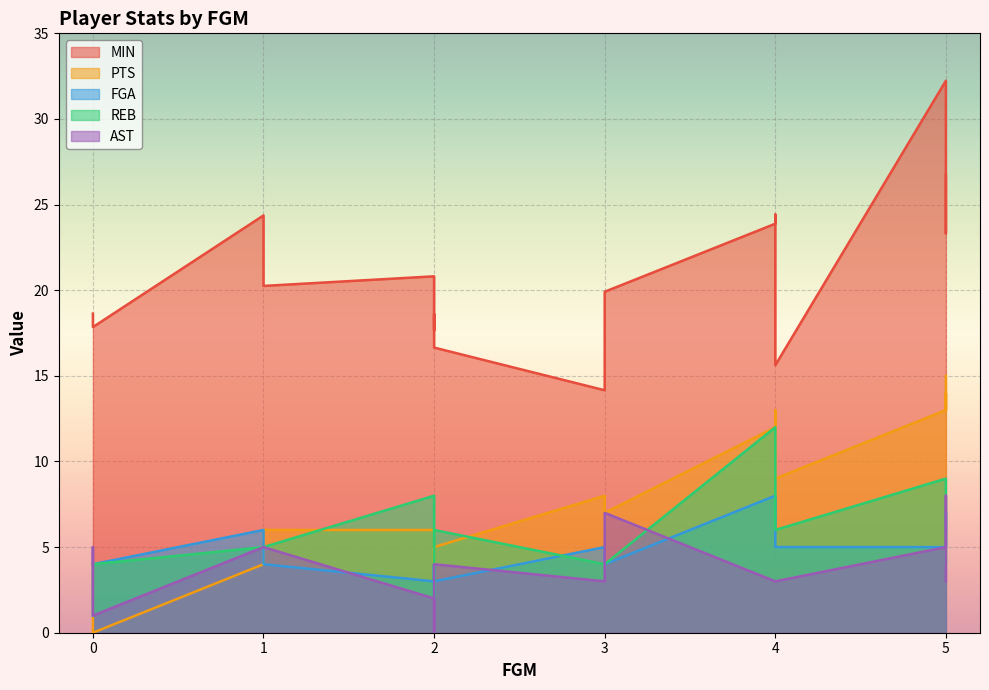

True or false: MIN has more than 2 points higher than both neighbors.

True